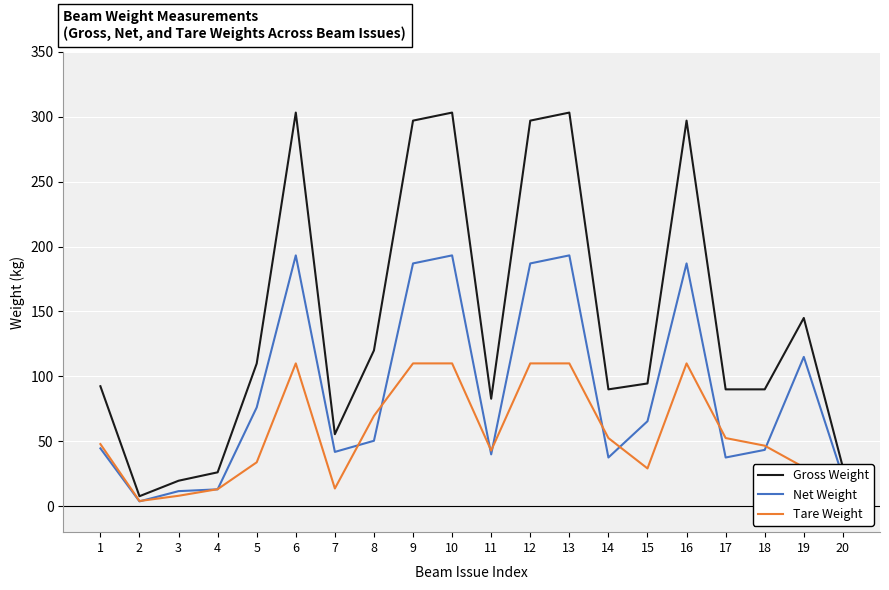

What is the total value across all series at 17?

180.0